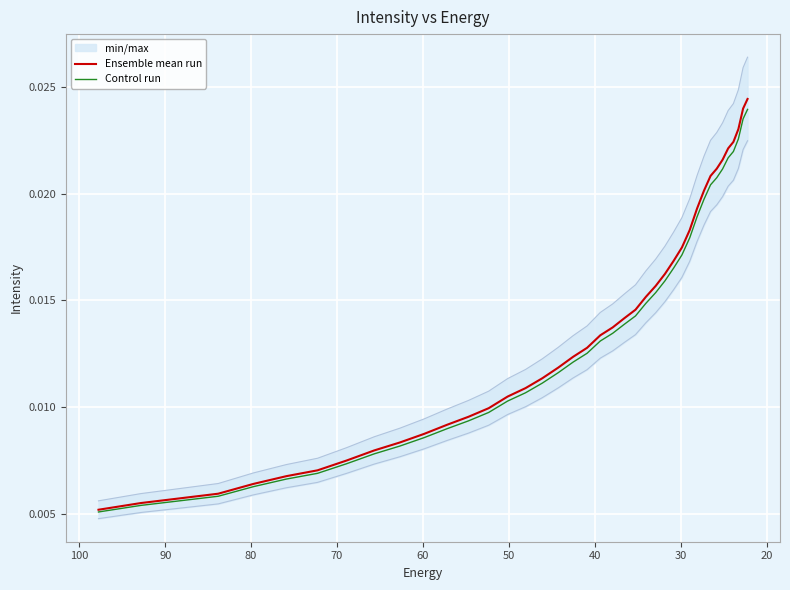

True or false: Ensemble mean run and Control run intersect in this chart.

False